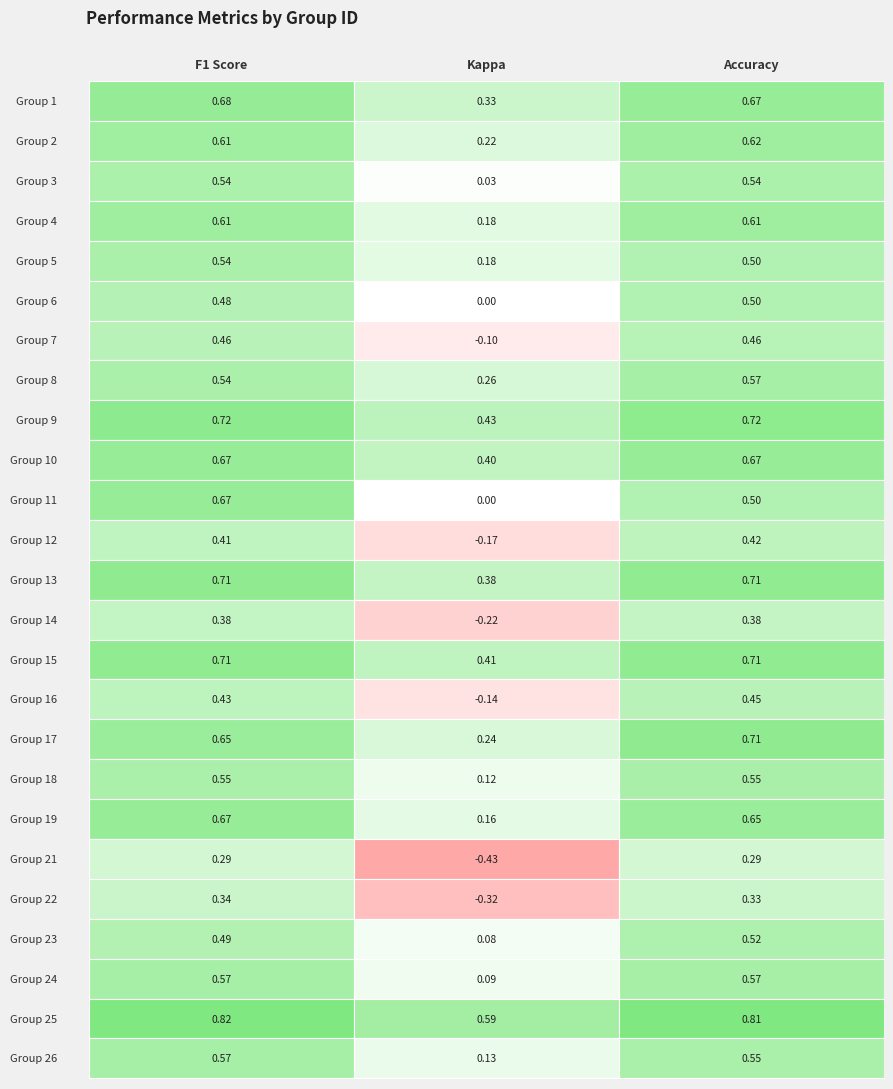

List the series in order of their peak value, highest first.

25, 9, 17, 13, 15, 1, 19, 10, 11, 2, 4, 24, 8, 26, 18, 5, 3, 23, 6, 7, 16, 12, 14, 22, 21